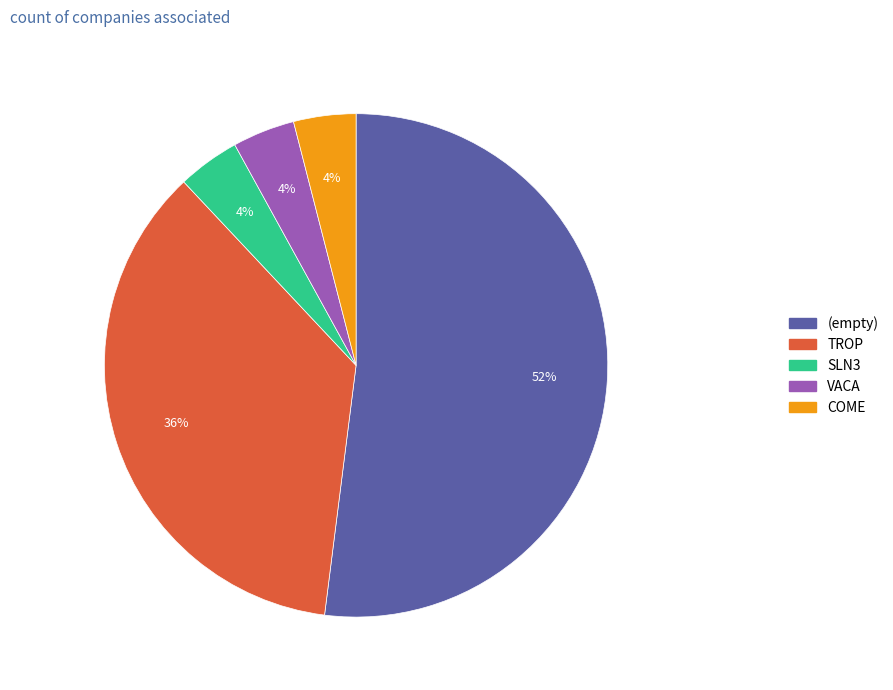

To the nearest percent, what is the difference between the largest and smallest slice percentages?

48%